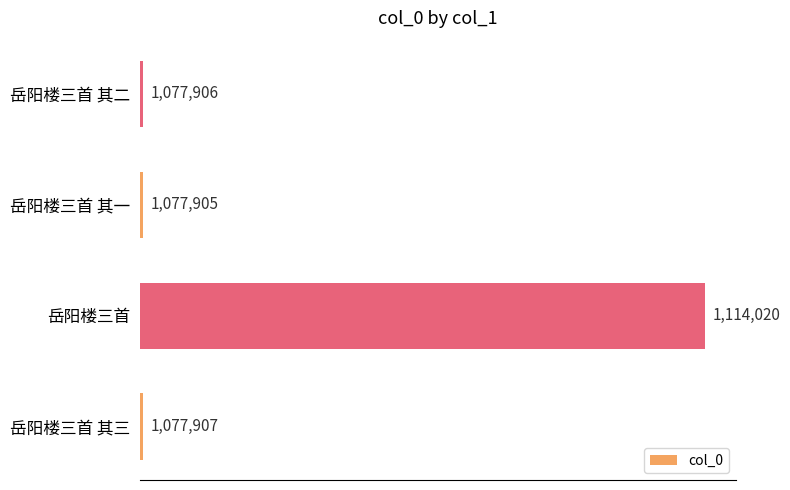

Which label corresponds to the largest value in the chart?

岳阳楼三首